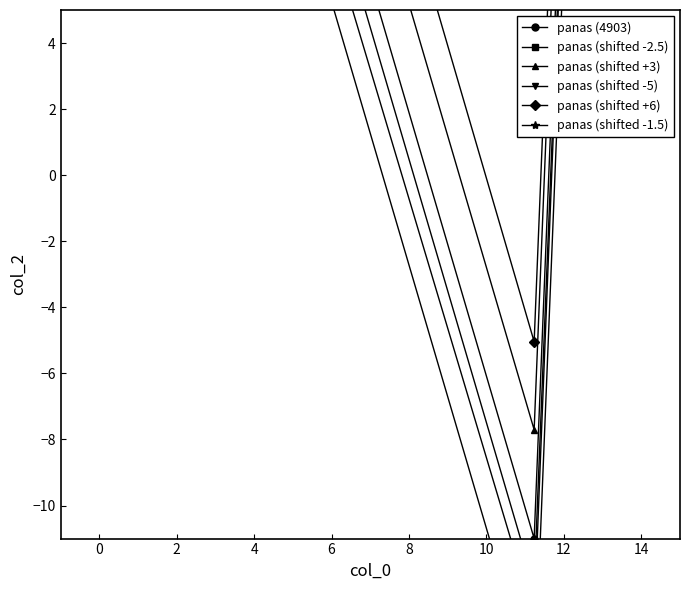

What is the greatest value displayed?

17.2